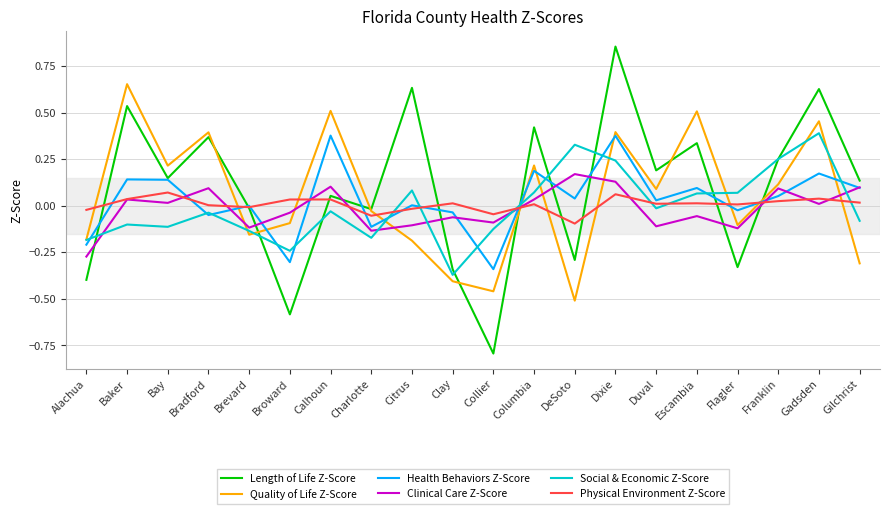

Is it true that Health Behaviors Z-Score equals -0.3 at Alachua?

False